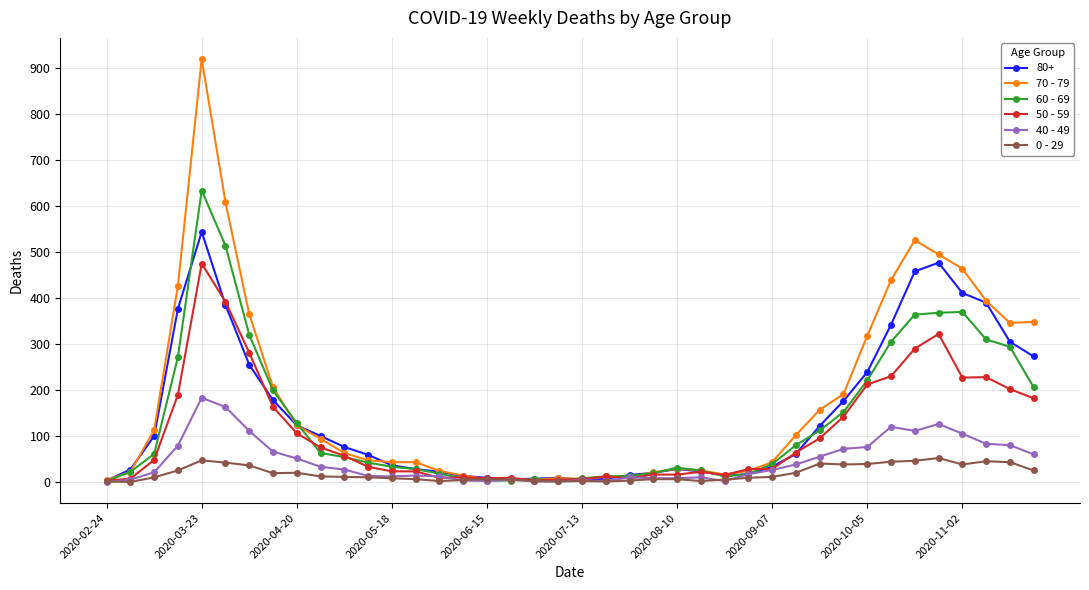

What are all the series names shown in the legend?

80+, 70 - 79, 60 - 69, 50 - 59, 40 - 49, 0 - 29